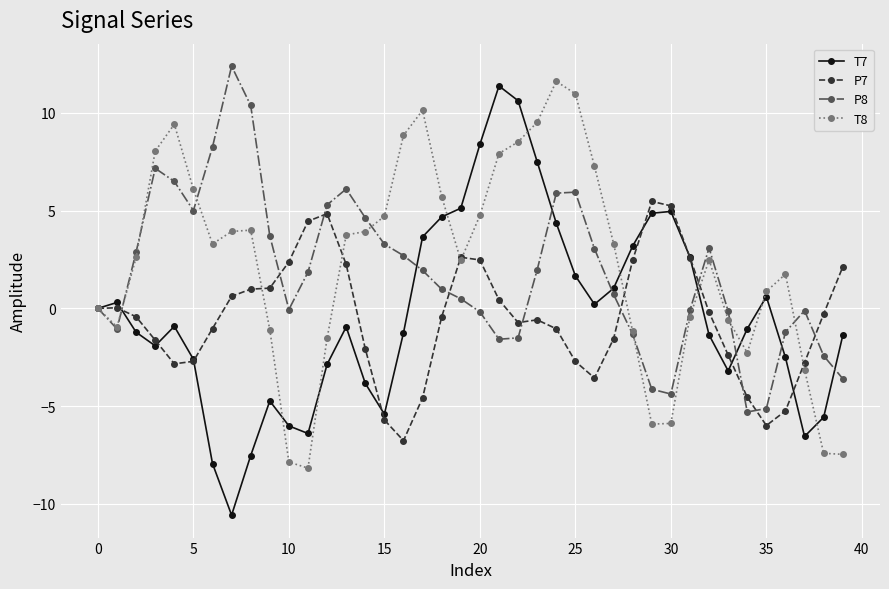

What is the value of the T8 point at the 17th from the left?

8.8